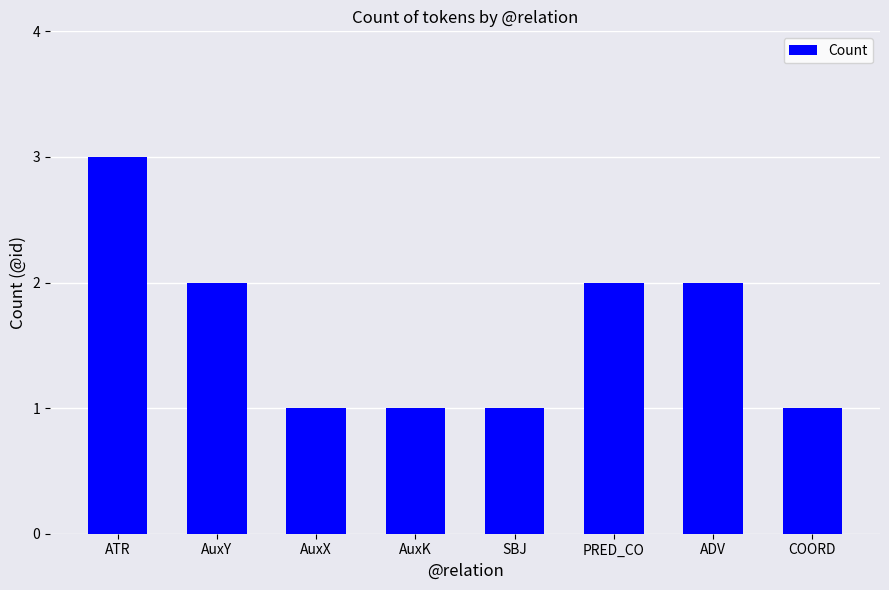

Reading left to right, transcribe all the data shown in this chart.

ATR=3	AuxY=2	AuxX=1	AuxK=1	SBJ=1	PRED_CO=2	ADV=2	COORD=1